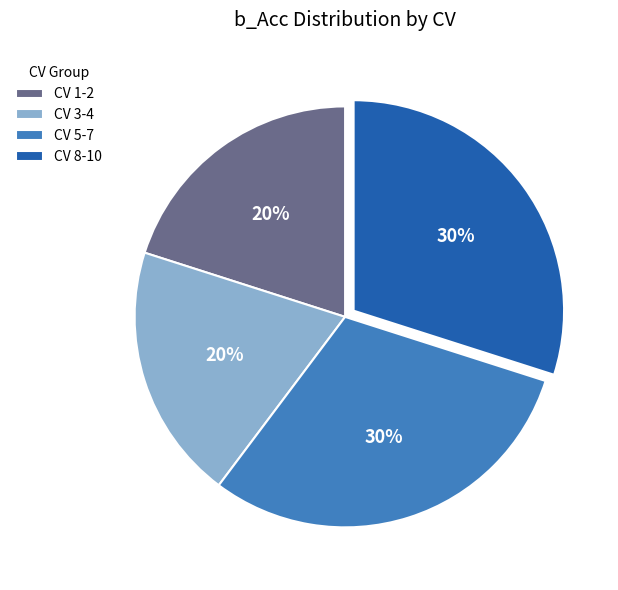

To the nearest percent, what is the average slice percentage?

25%